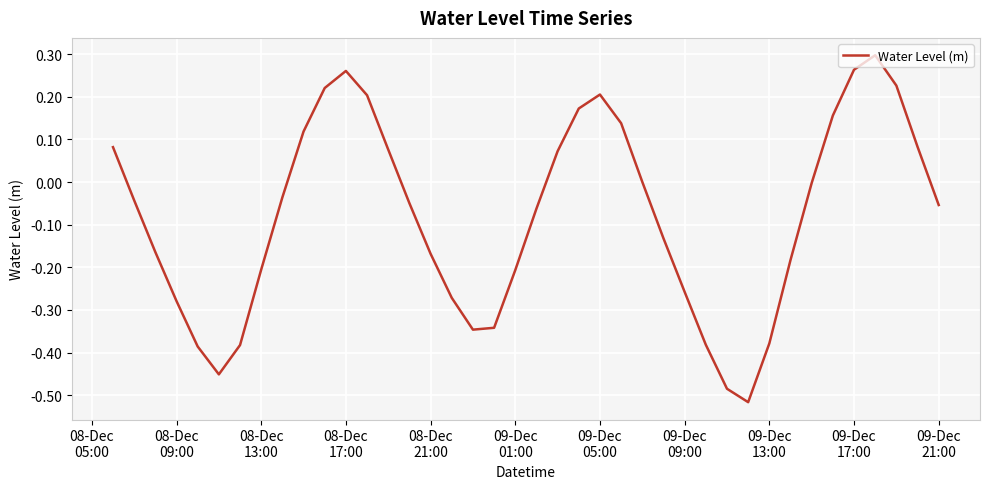

Count the number of data series in this chart.

1